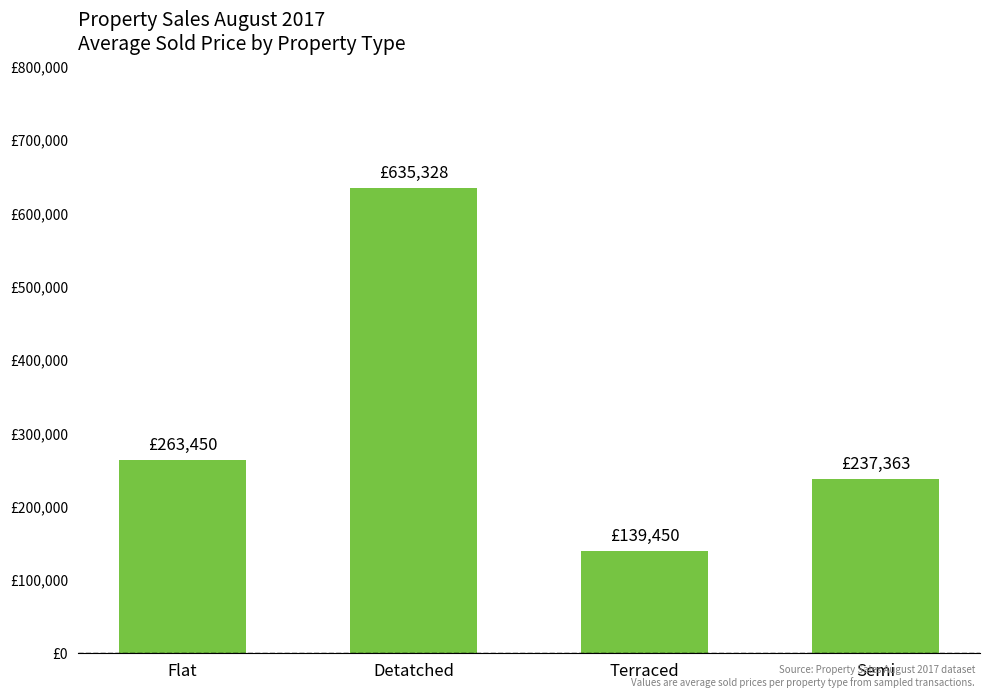

Are the bars horizontal?

No